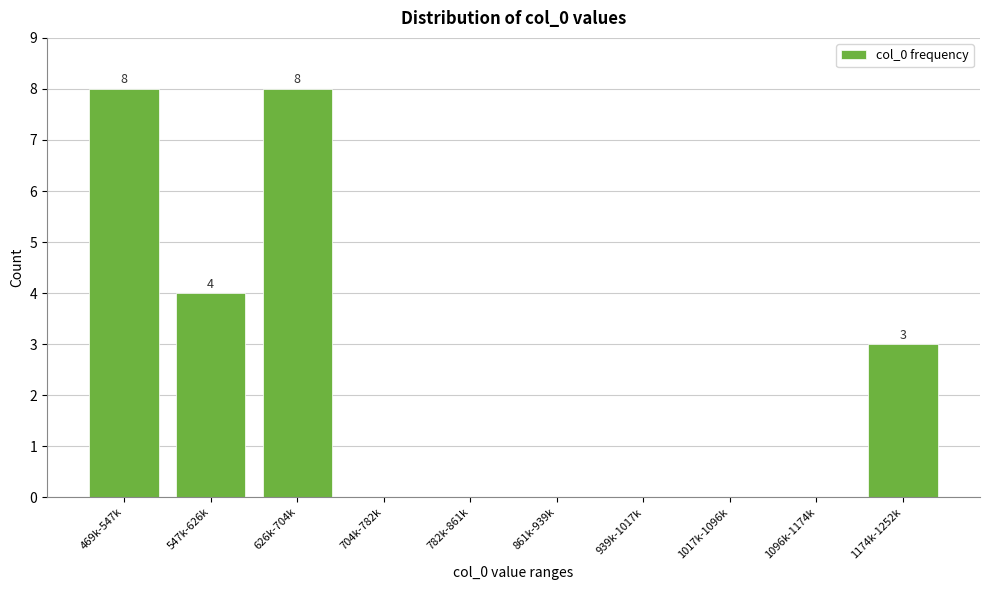

Reading left to right, list all the values displayed in this chart.

469k-547k=8	547k-626k=4	626k-704k=8	704k-782k=0	782k-861k=0	861k-939k=0	939k-1017k=0	1017k-1096k=0	1096k-1174k=0	1174k-1252k=3